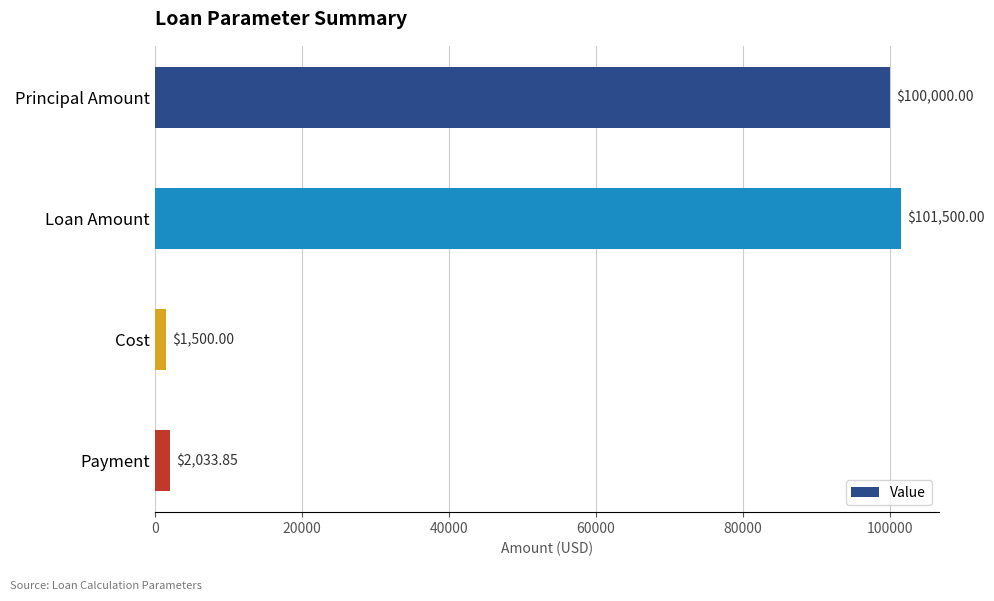

Are the bars grouped side by side (vs. stacked)?

No